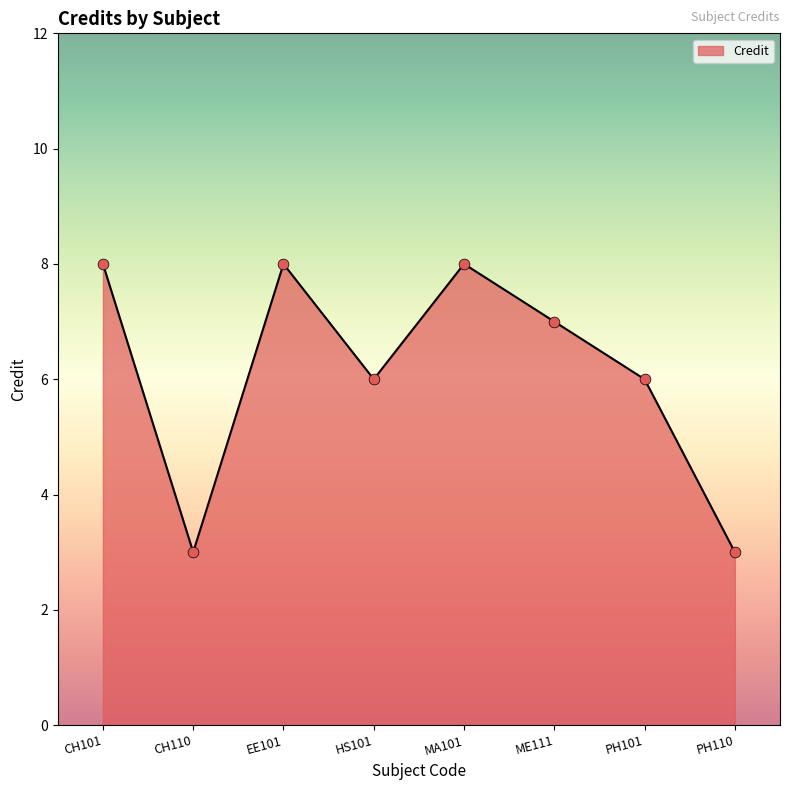

What is the change in value from EE101 to PH101?

-2